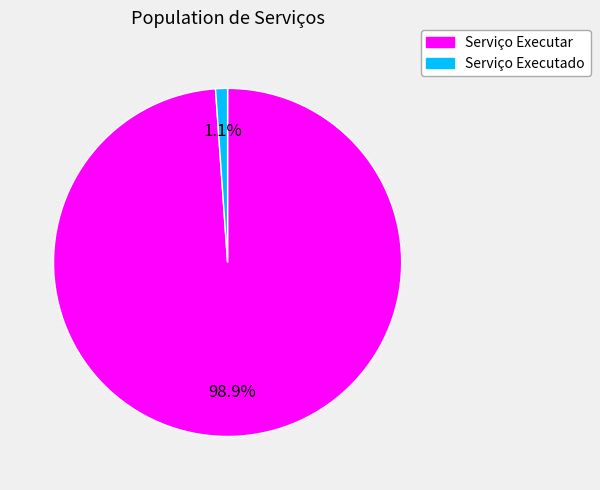

What percentage is the Serviço Executado slice, to the nearest percent?

1%